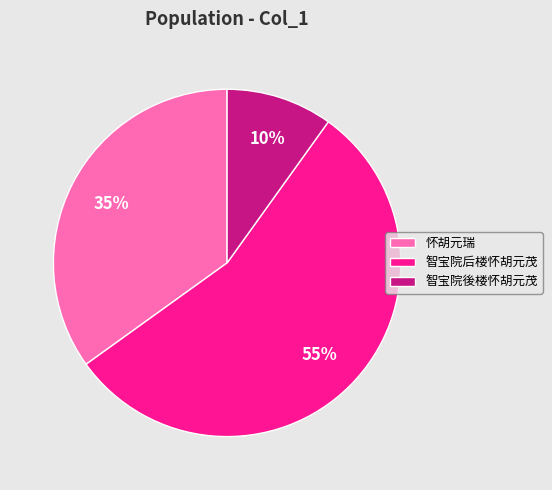

Does 智宝院後楼怀胡元茂 represent more than half of the total?

No